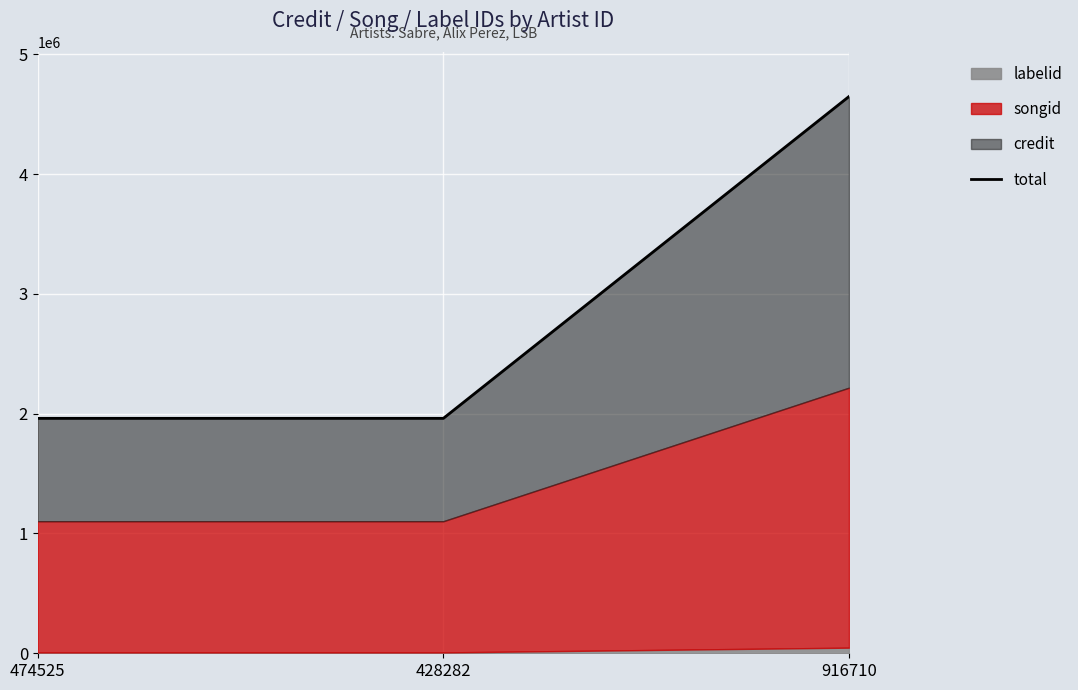

What is the label of the 2nd point from the right?

428282